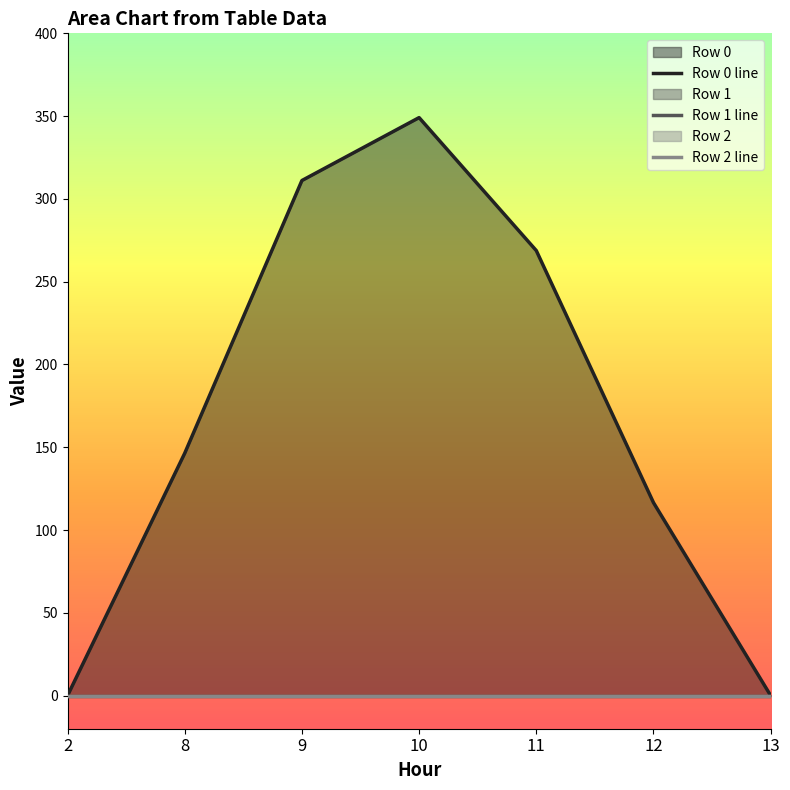

True or false: Row 1 line has a value of 0.0 at 10.

True